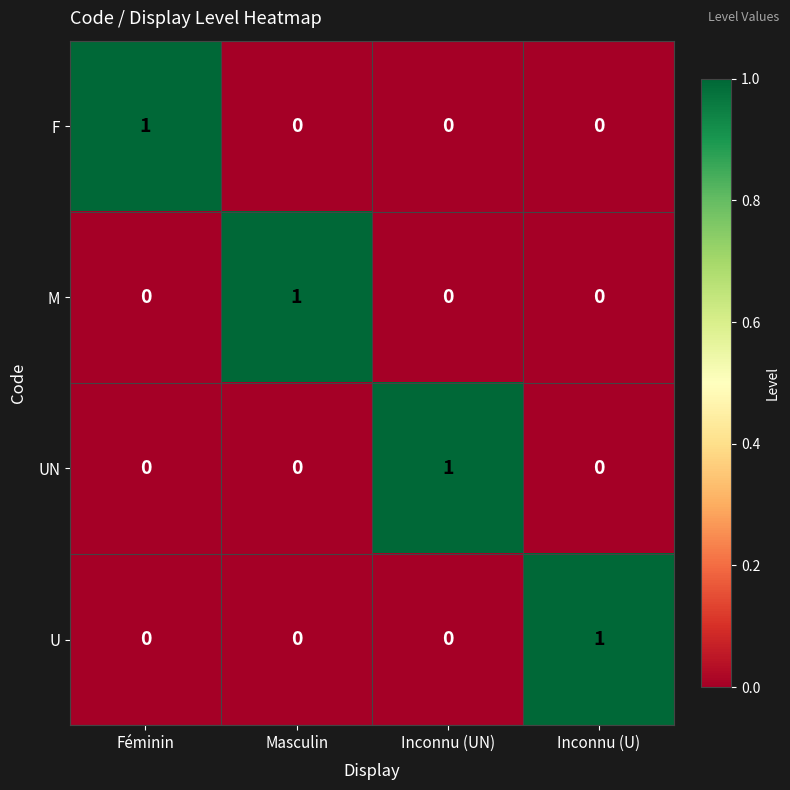

How many UN values are between 0 and 1?

4